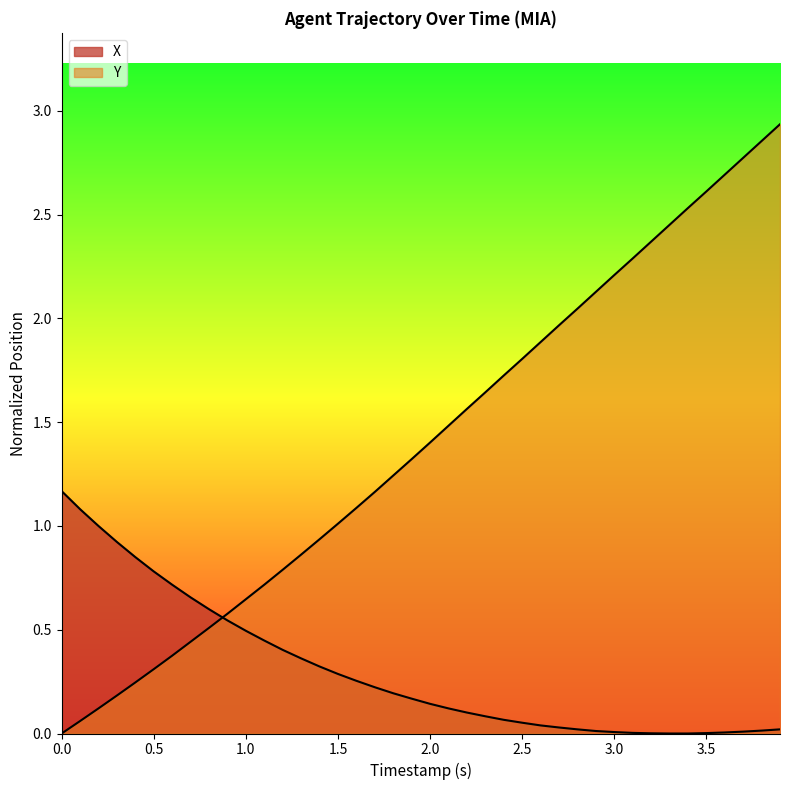

What is the value of the X point at the 3rd from the left?

1.0